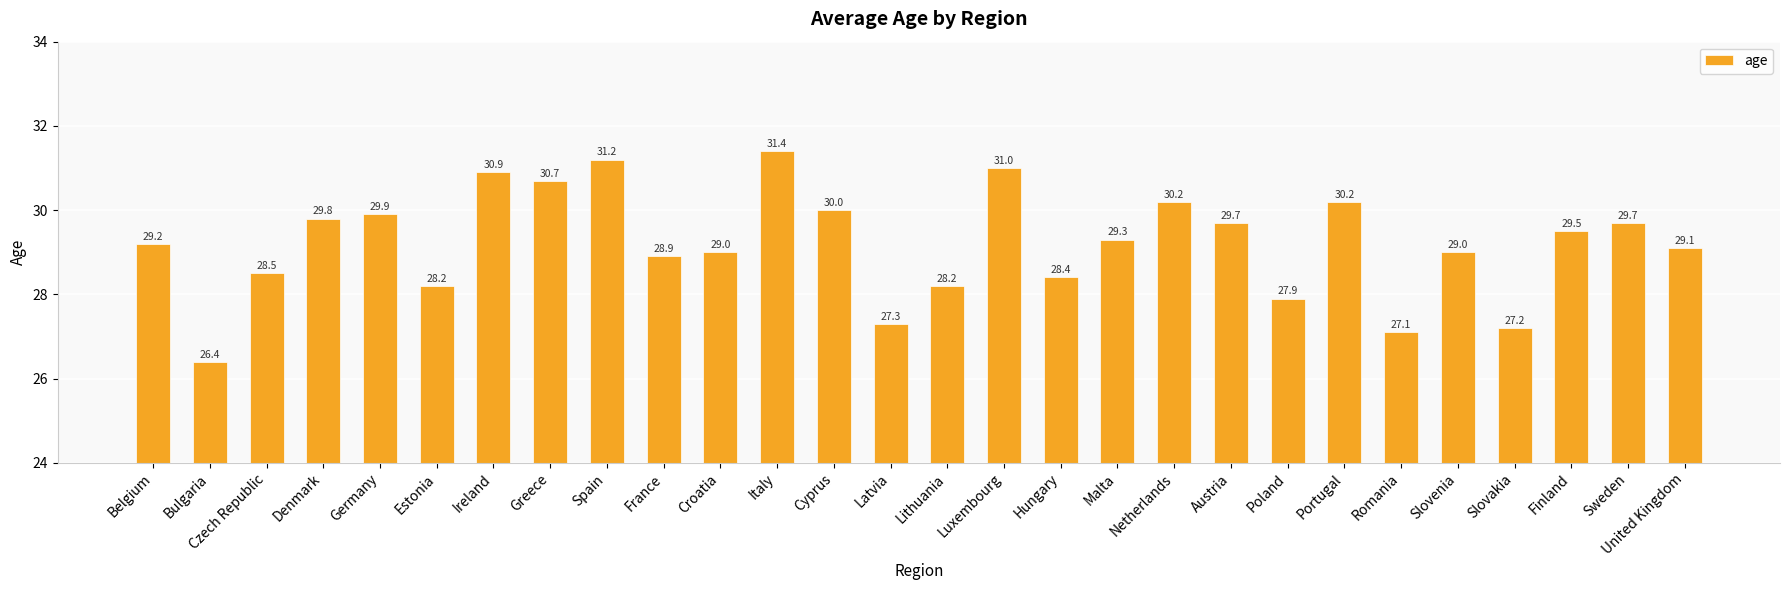

Reading left to right, what are all the values shown in this chart?

Belgium=29.2	Bulgaria=26.4	Czech Republic=28.5	Denmark=29.8	Germany=29.9	Estonia=28.2	Ireland=30.9	Greece=30.7	Spain=31.2	France=28.9	Croatia=29.0	Italy=31.4	Cyprus=30.0	Latvia=27.3	Lithuania=28.2	Luxembourg=31.0	Hungary=28.4	Malta=29.3	Netherlands=30.2	Austria=29.7	Poland=27.9	Portugal=30.2	Romania=27.1	Slovenia=29.0	Slovakia=27.2	Finland=29.5	Sweden=29.7	United Kingdom=29.1